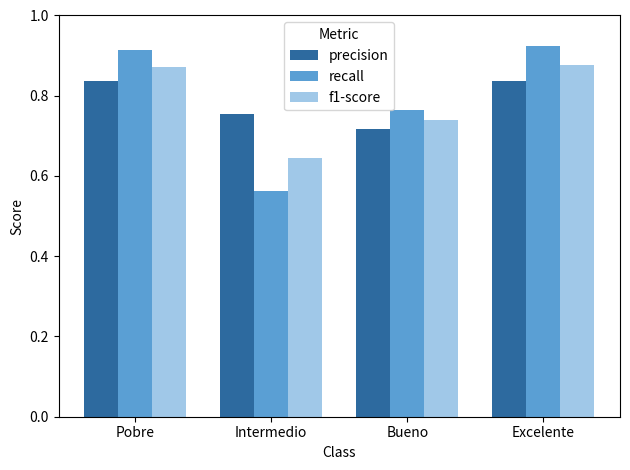

Which label corresponds to the smallest value in the chart?

Intermedio